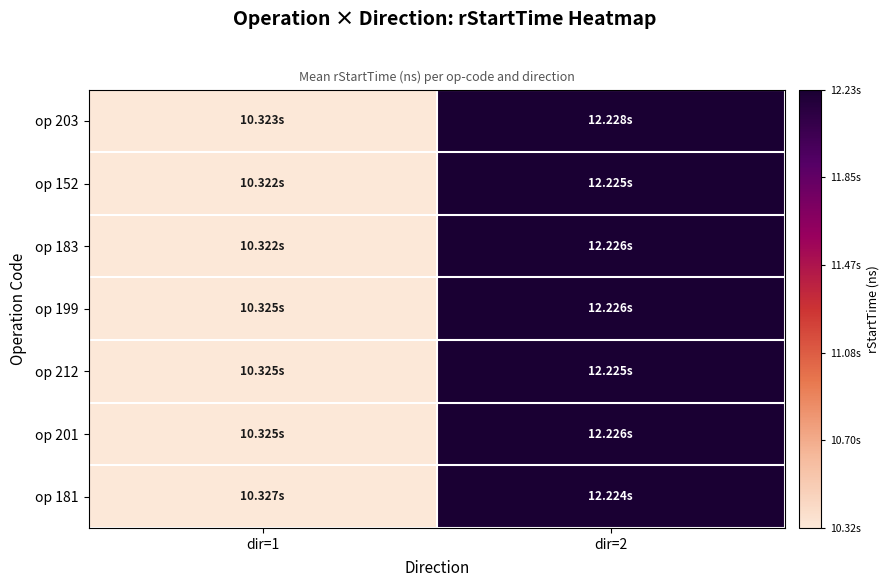

Reading left to right, list all the values displayed in this chart.

op 203: dir=1=10323347507	dir=2=12227614633
op 152: dir=1=10322139060	dir=2=12224919203
op 183: dir=1=10322489212	dir=2=12226331030
op 199: dir=1=10324893180	dir=2=12226214988
op 212: dir=1=10325226210	dir=2=12225434702
op 201: dir=1=10325482402	dir=2=12225663755
op 181: dir=1=10326633397	dir=2=12223894508